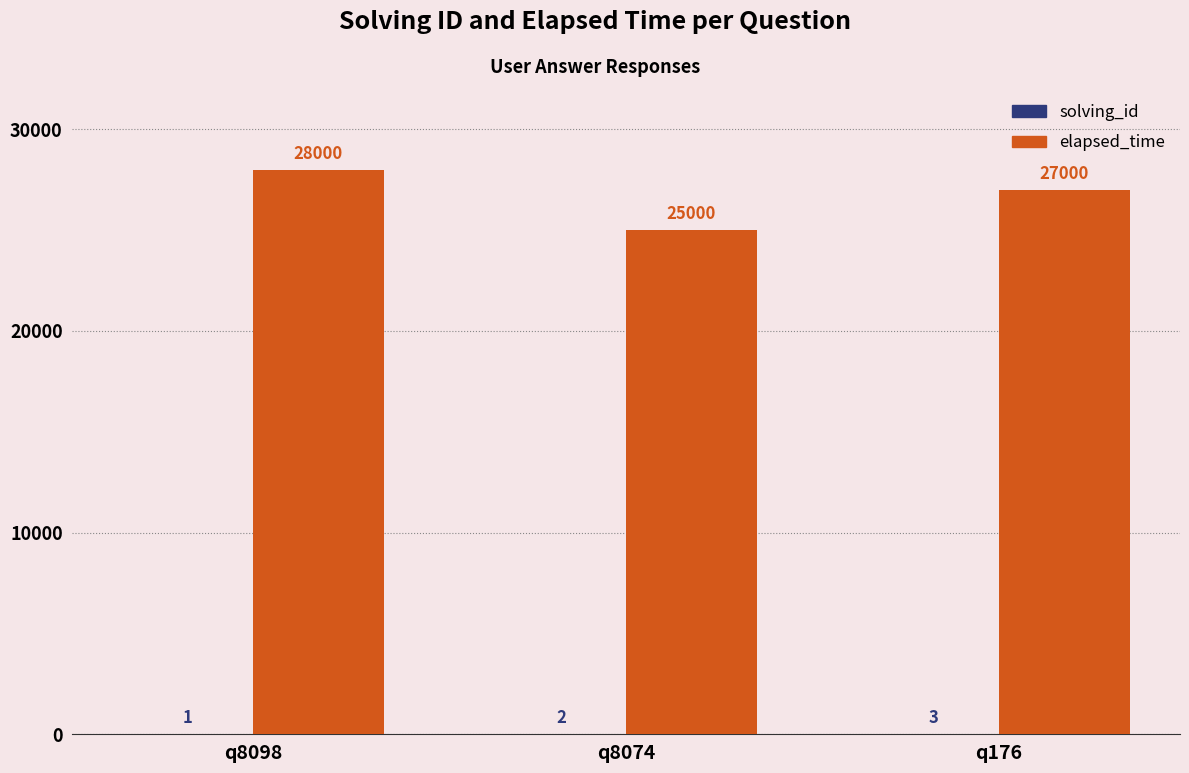

What is the greatest value displayed?

28000